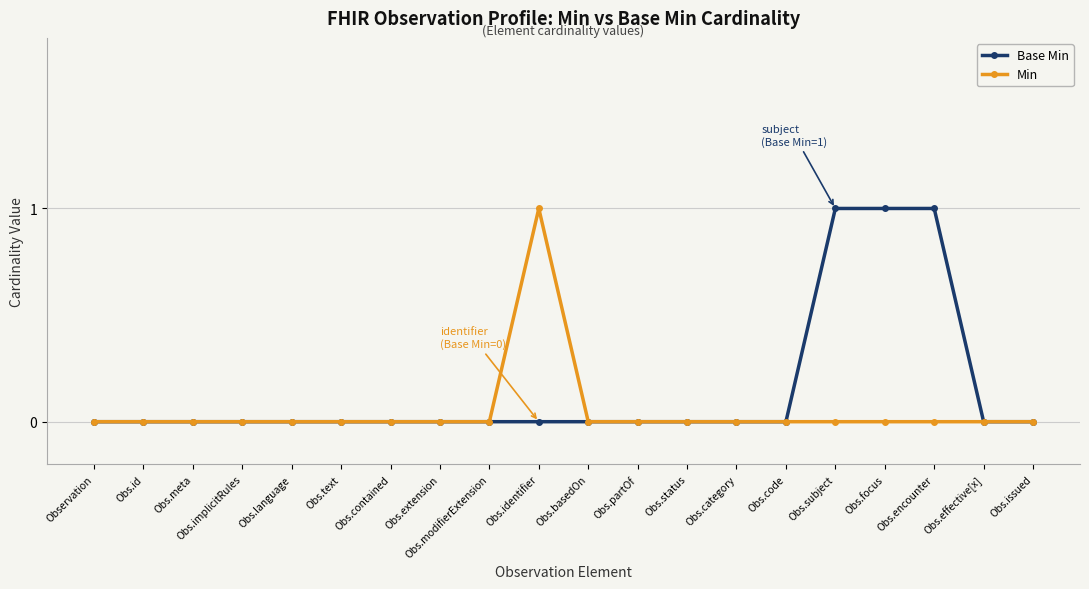

Which series changed the most between Obs.language and Obs.identifier?

Min